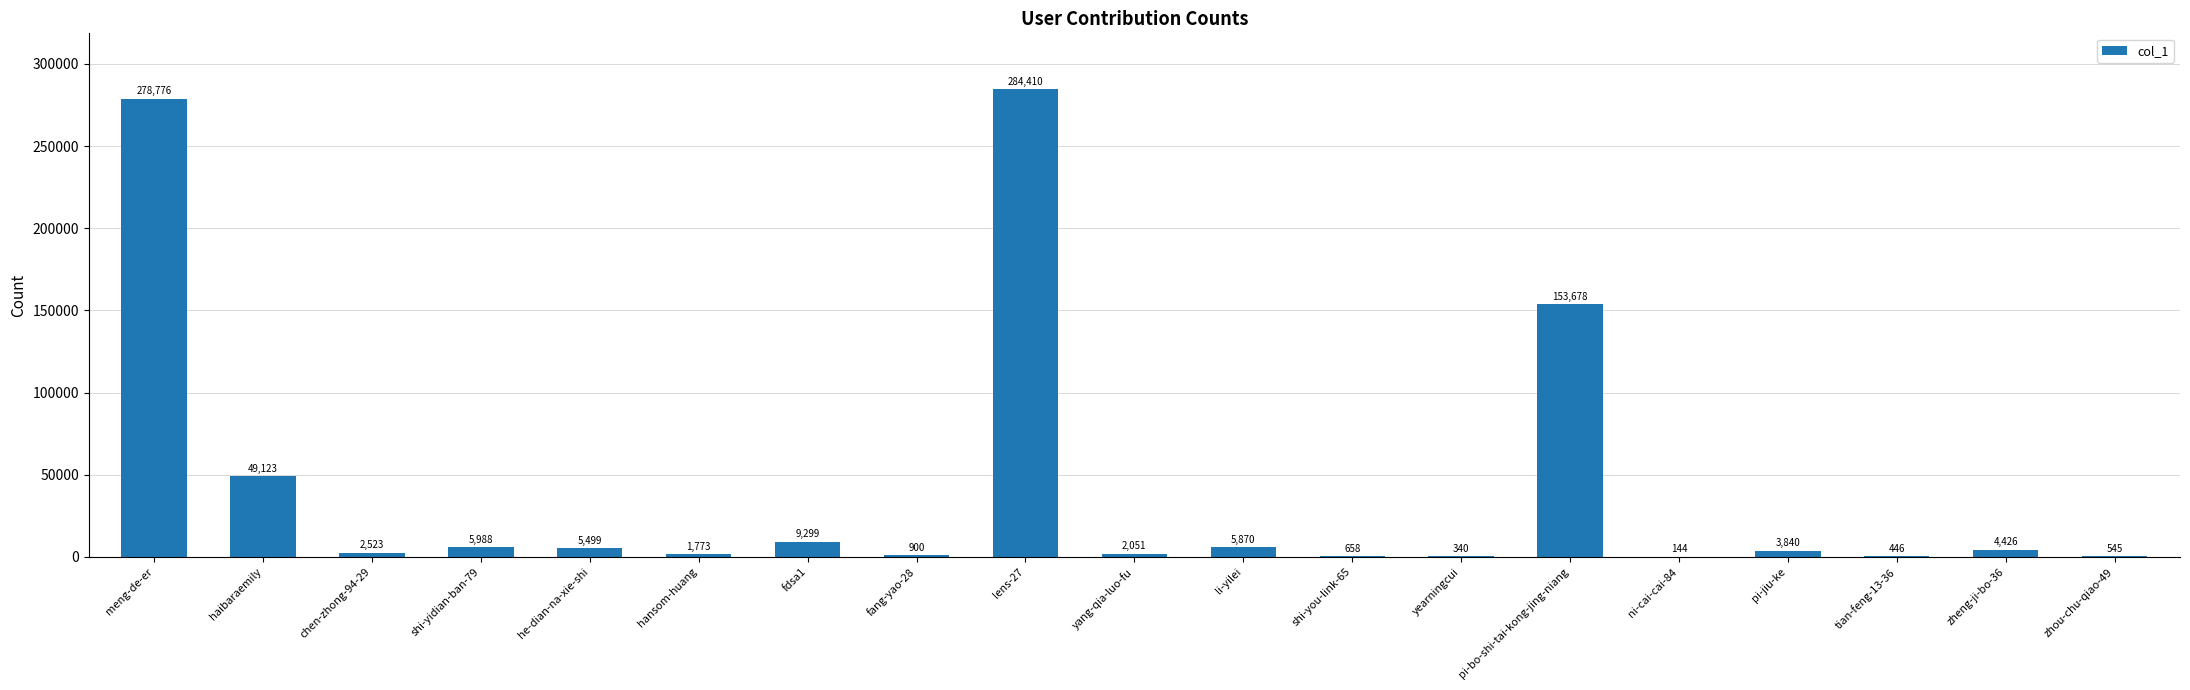

The value at meng-de-er is 278776. True or false?

True